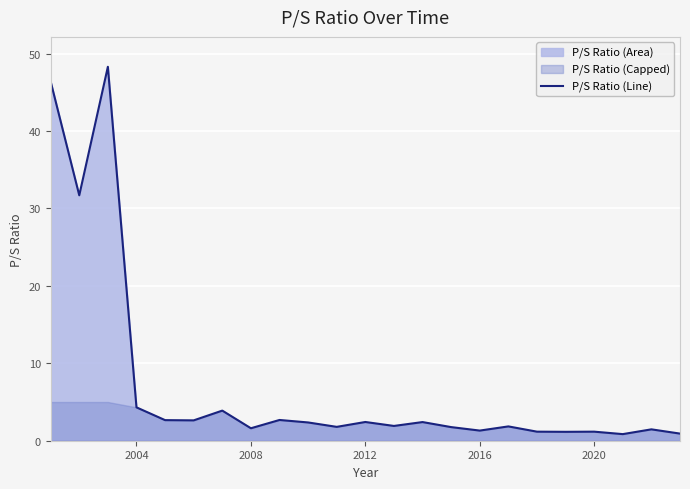

Is it true that P/S Ratio (Line) equals 2.4 at 2012?

True